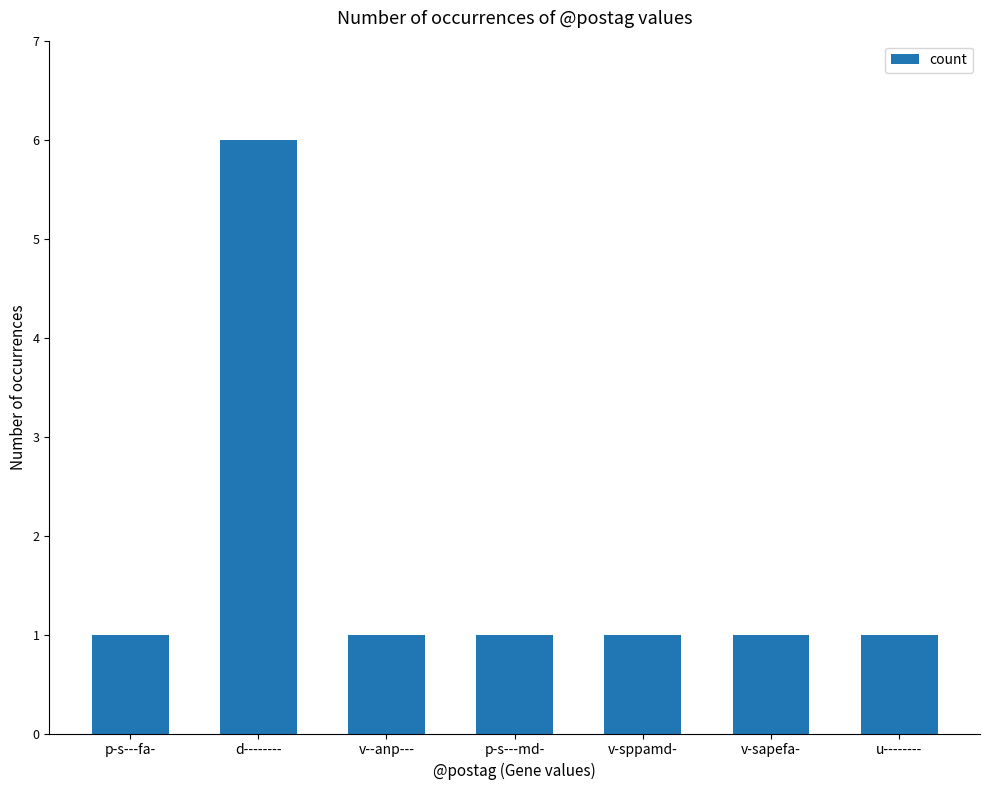

What is the label of the 1st bar from the right?

u--------